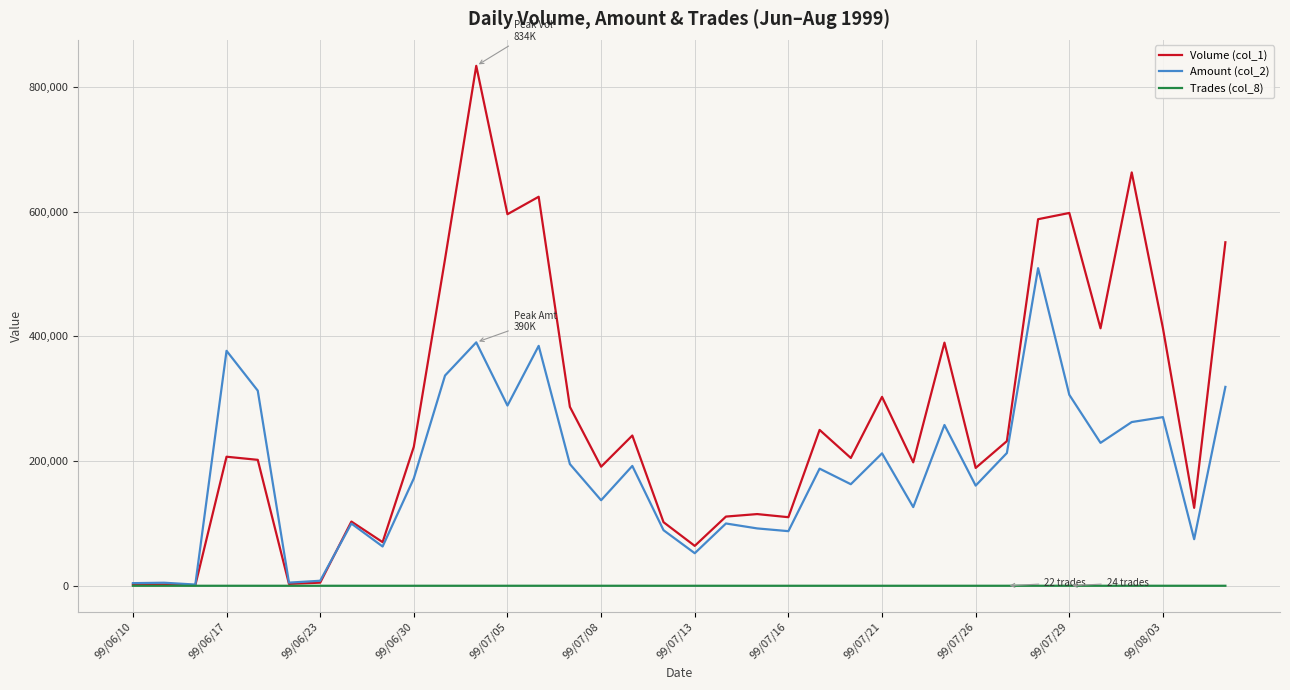

Which series has the largest total across all categories?

Volume (col_1)